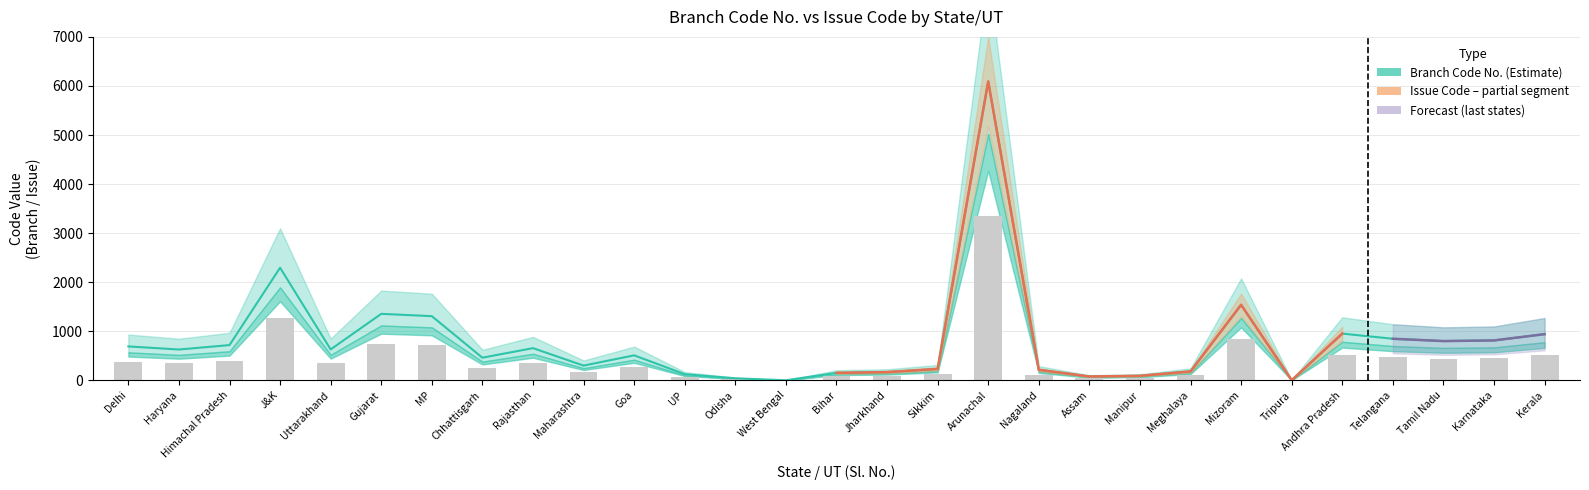

Which category has the highest value across all series?

Arunachal